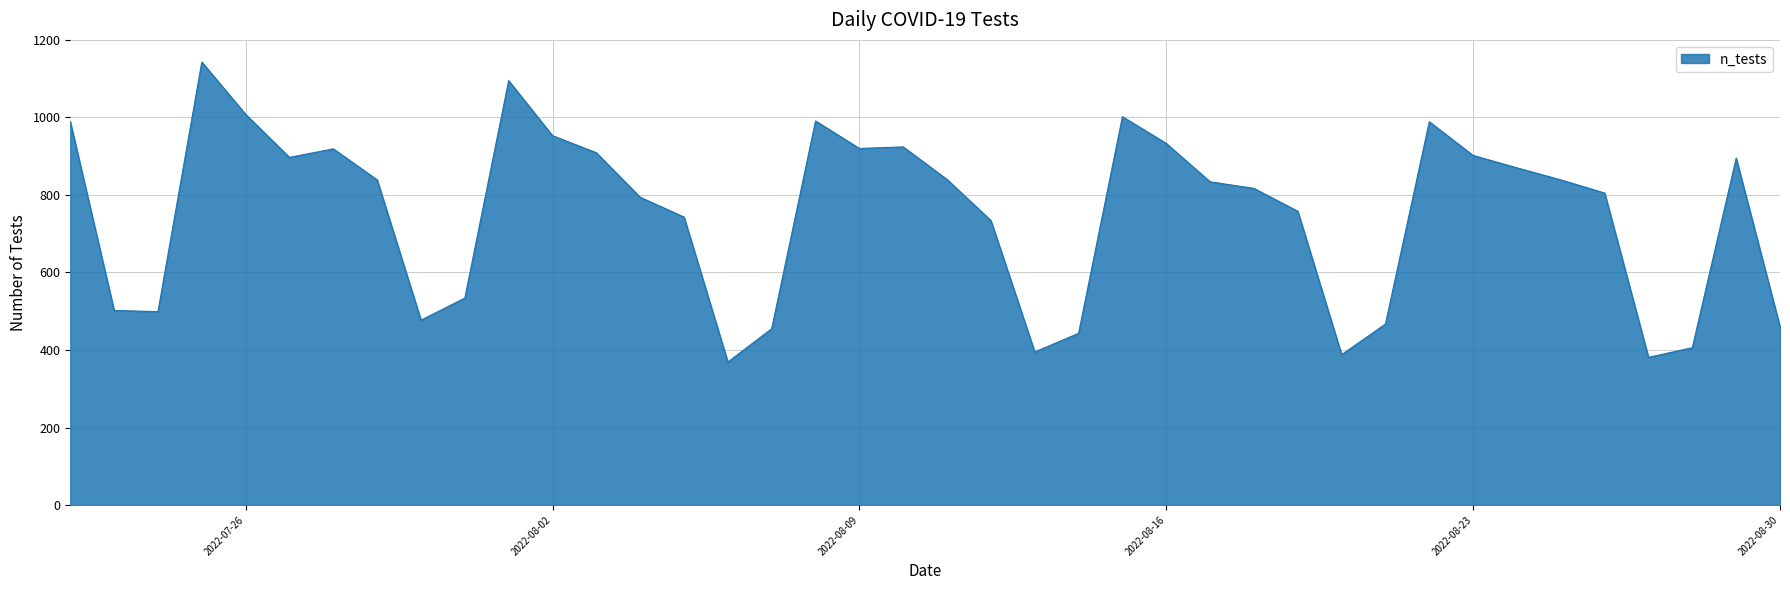

What is the minimum value shown in the chart?

369